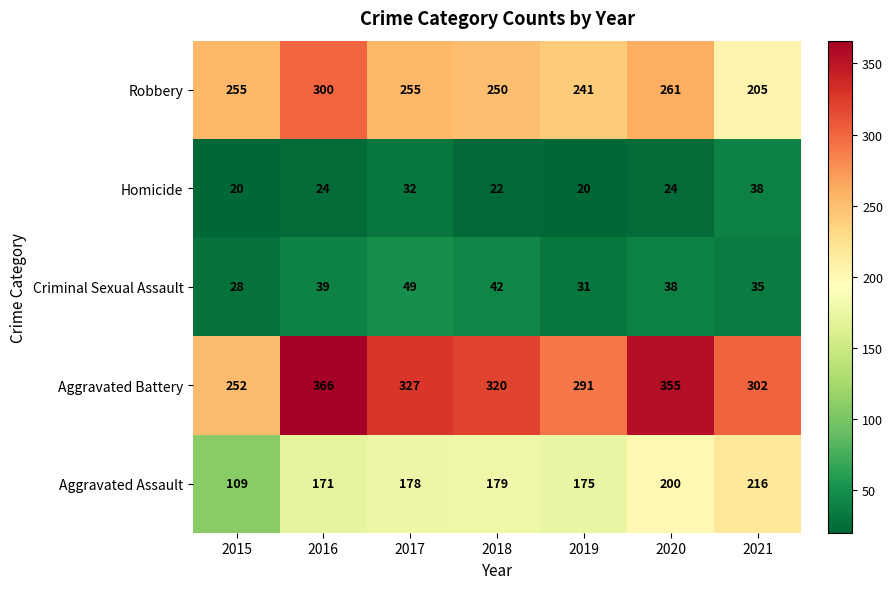

How many categories are shown in the chart?

7